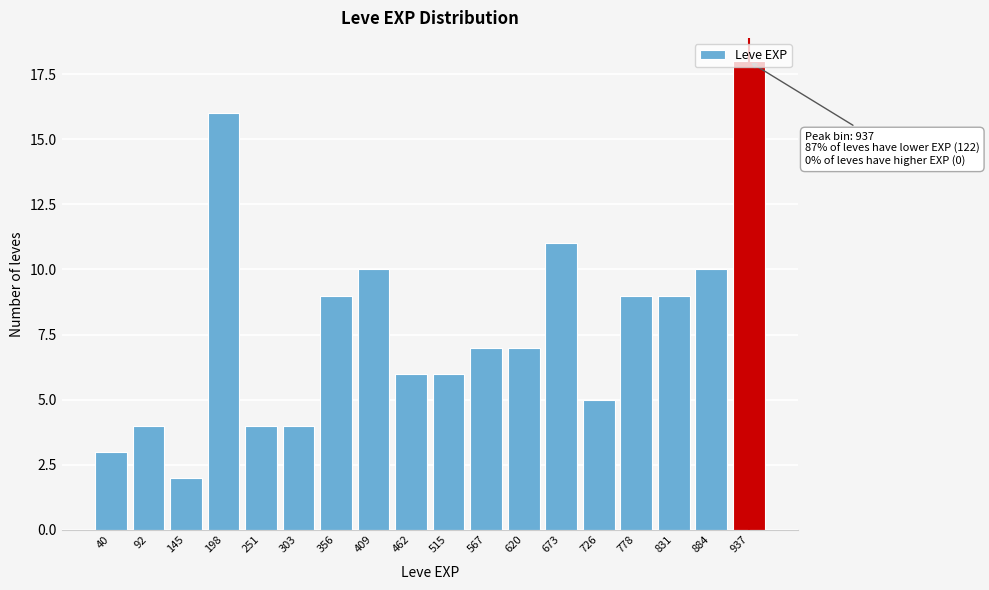

What is the maximum value shown in the chart?

18